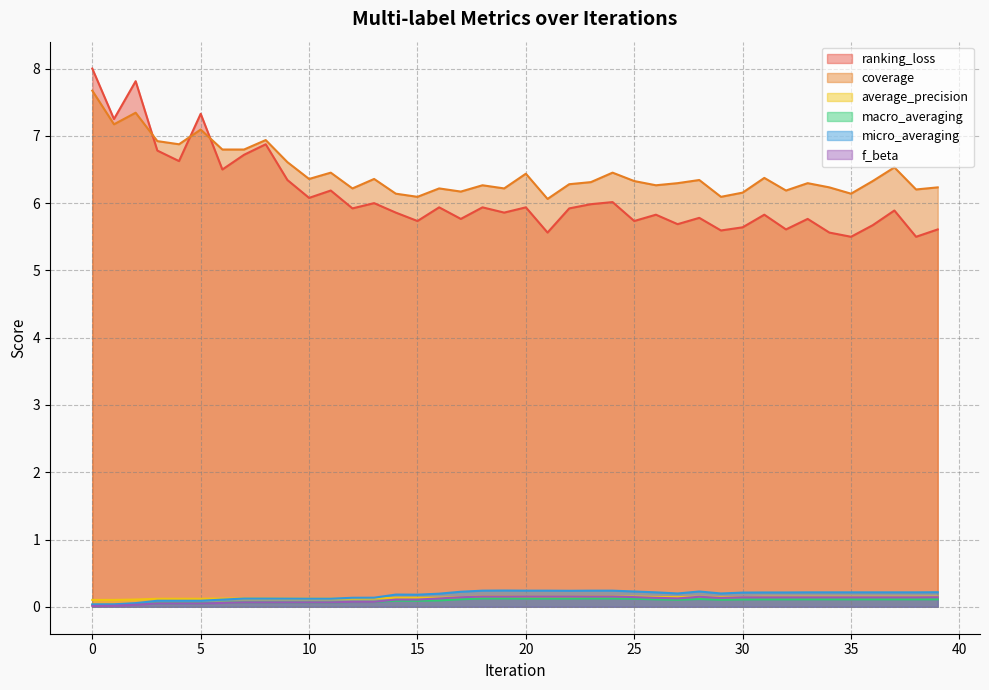

What is the difference between the coverage values at 10 and 11?

0.1